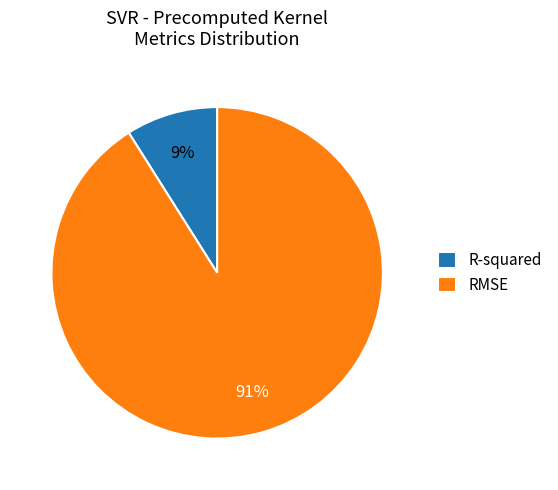

Combined, do R-squared and RMSE account for over 50%?

Yes